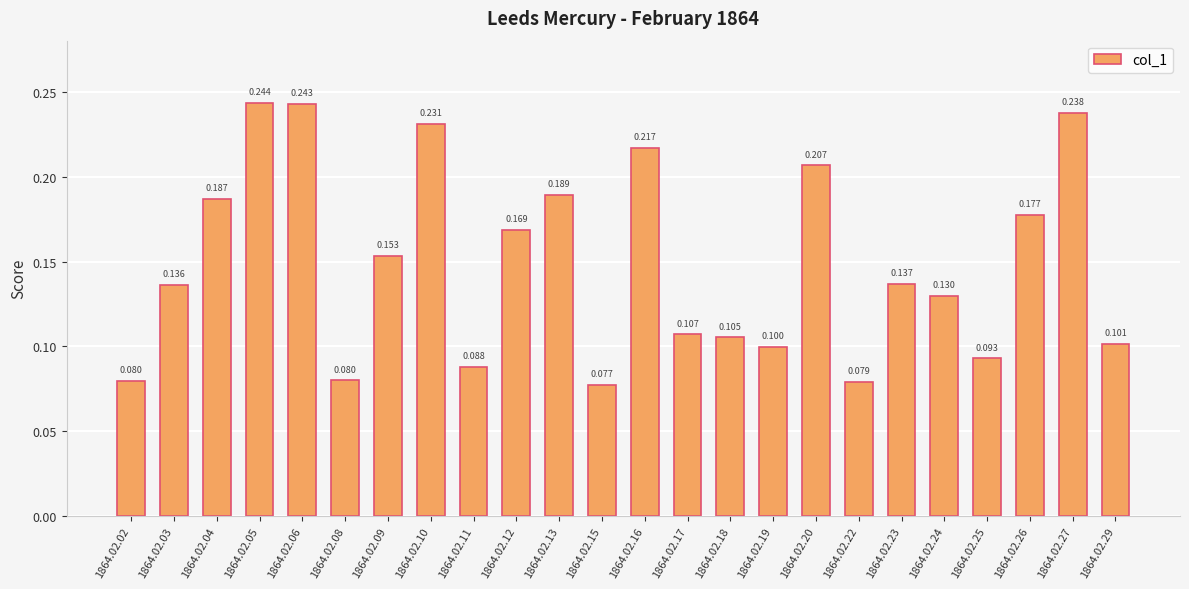

Which label corresponds to the smallest value in the chart?

1864.02.15